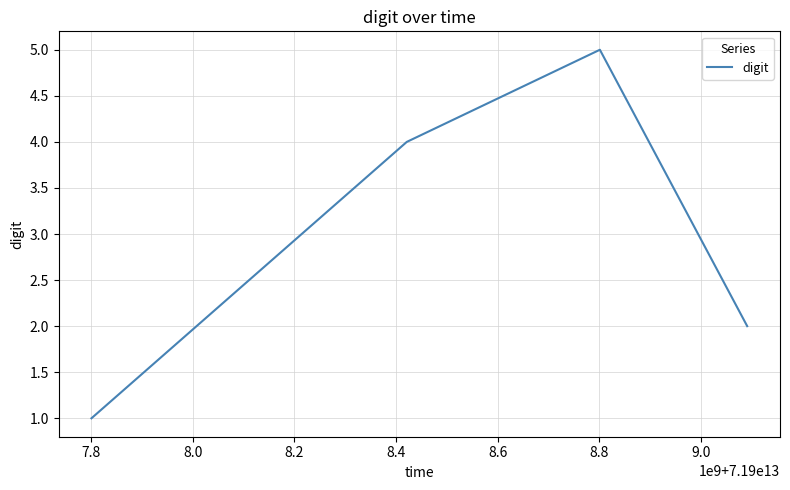

Count the number of categories in the chart.

4